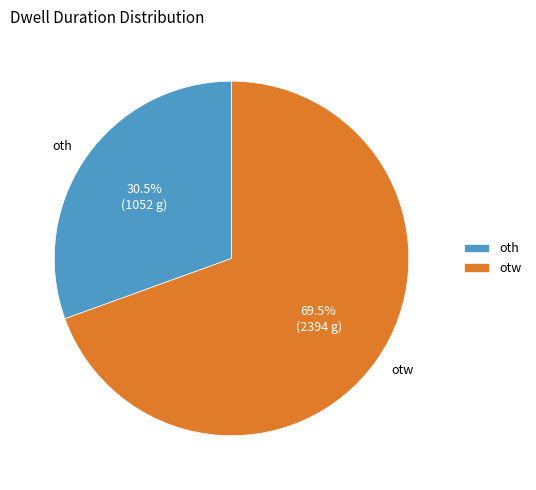

Between oth and otw, which is larger?

otw